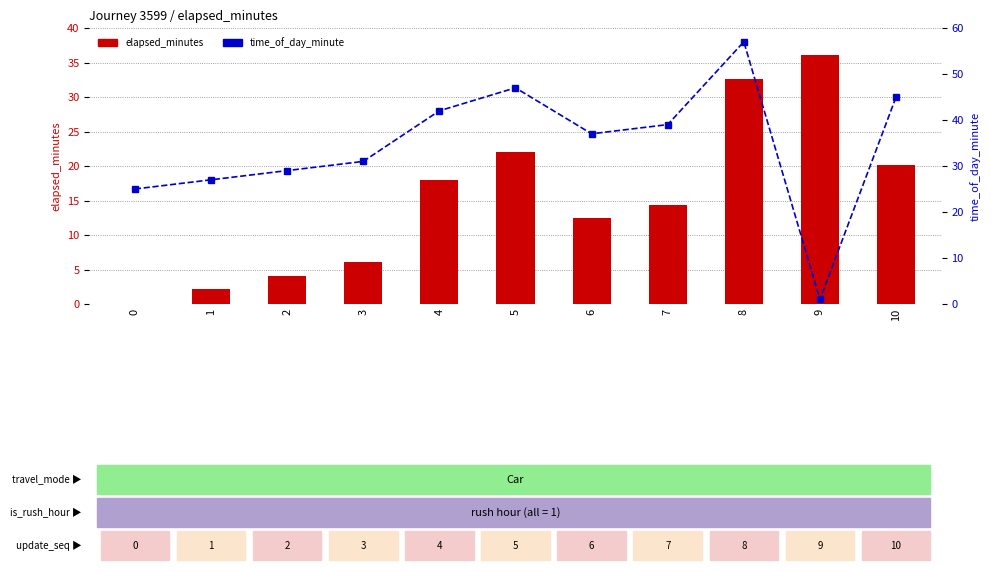

Reading right to left, transcribe all the data shown in this chart.

elapsed_minutes: 10=20.1	9=36.1	8=32.6	7=14.3	6=12.5	5=22.1	4=17.9	3=6.1	2=4.0	1=2.2	0=0.1
time_of_day_minute: 10=45.0	9=1.0	8=57.0	7=39.0	6=37.0	5=47.0	4=42.0	3=31.0	2=29.0	1=27.0	0=25.0